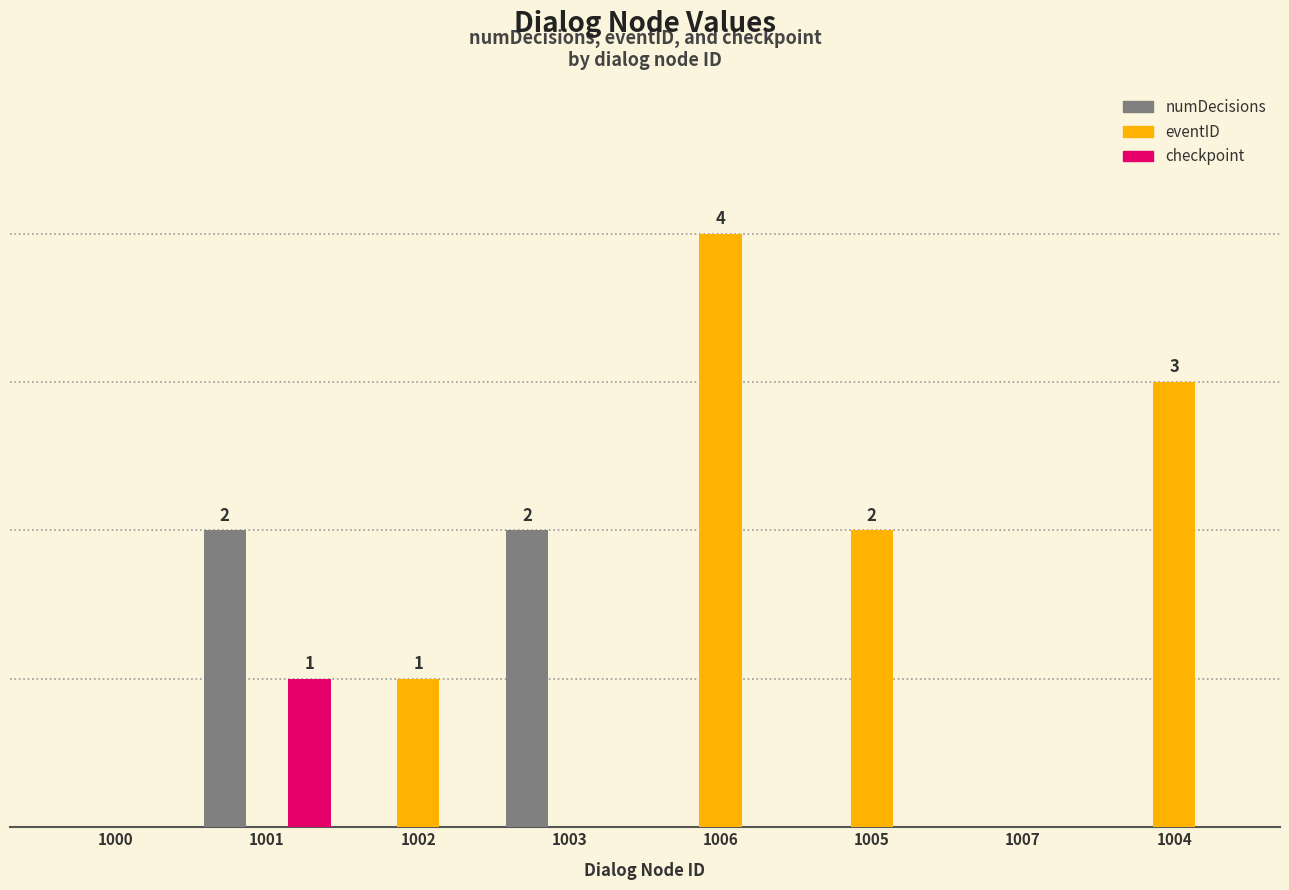

Which has a higher value, 1004 or 1005?

1004